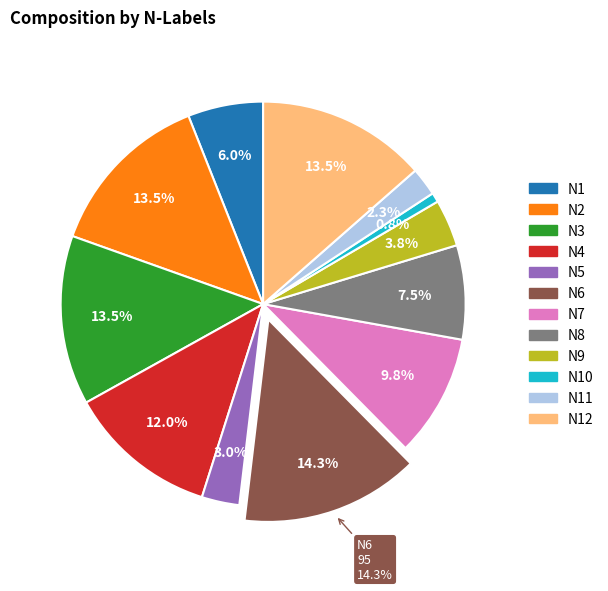

Rank the categories by value from highest to lowest.

N6, N2, N3, N12, N4, N7, N8, N1, N9, N5, N11, N10